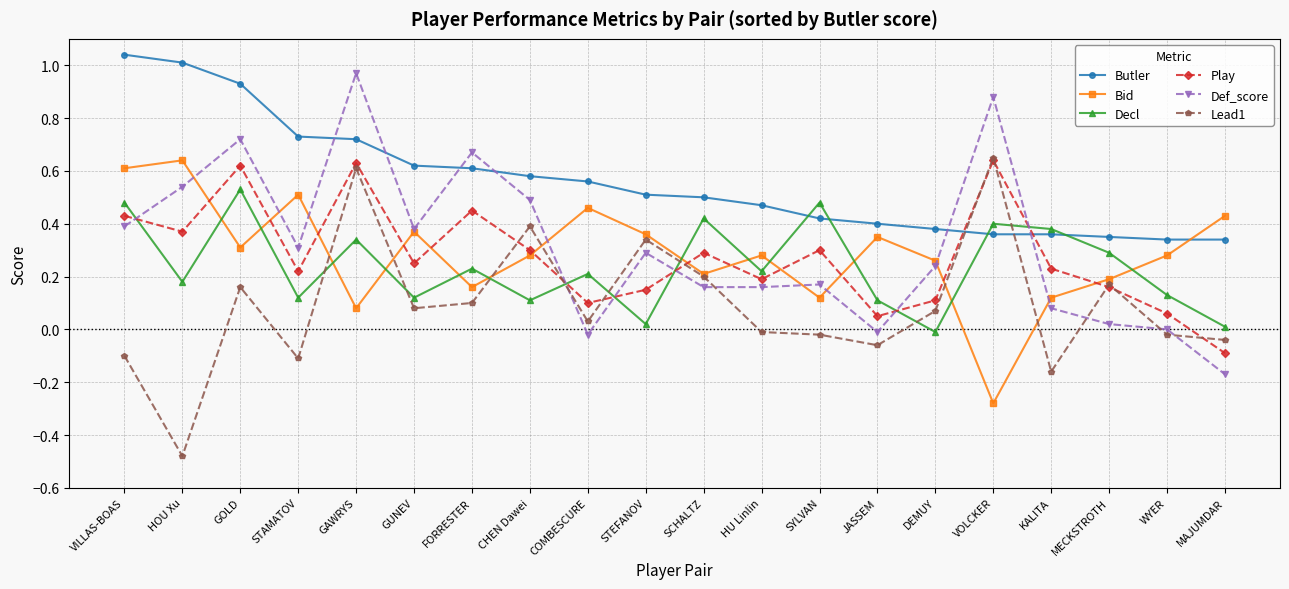

What position from the left is STAMATOV?

4